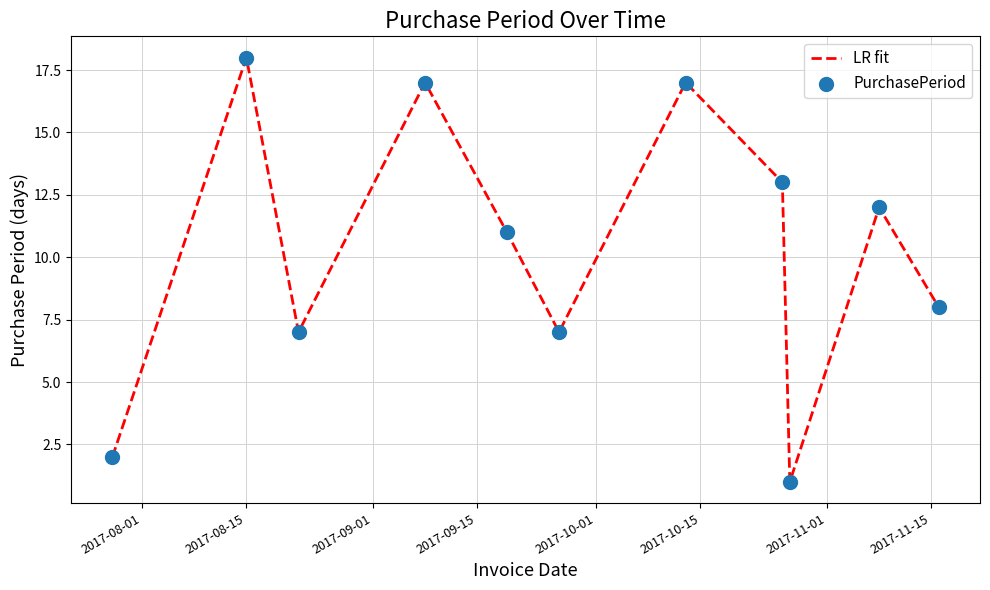

What is the maximum value shown in the chart?

18